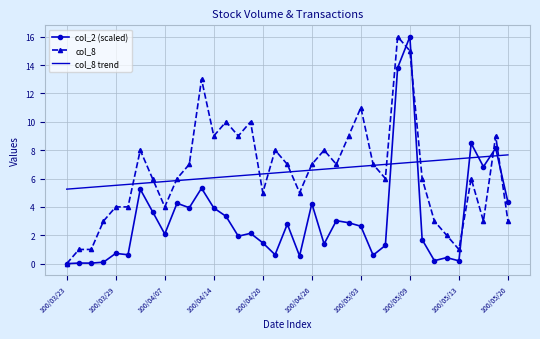

What is the lowest value of the col_8 trend series?

5.3